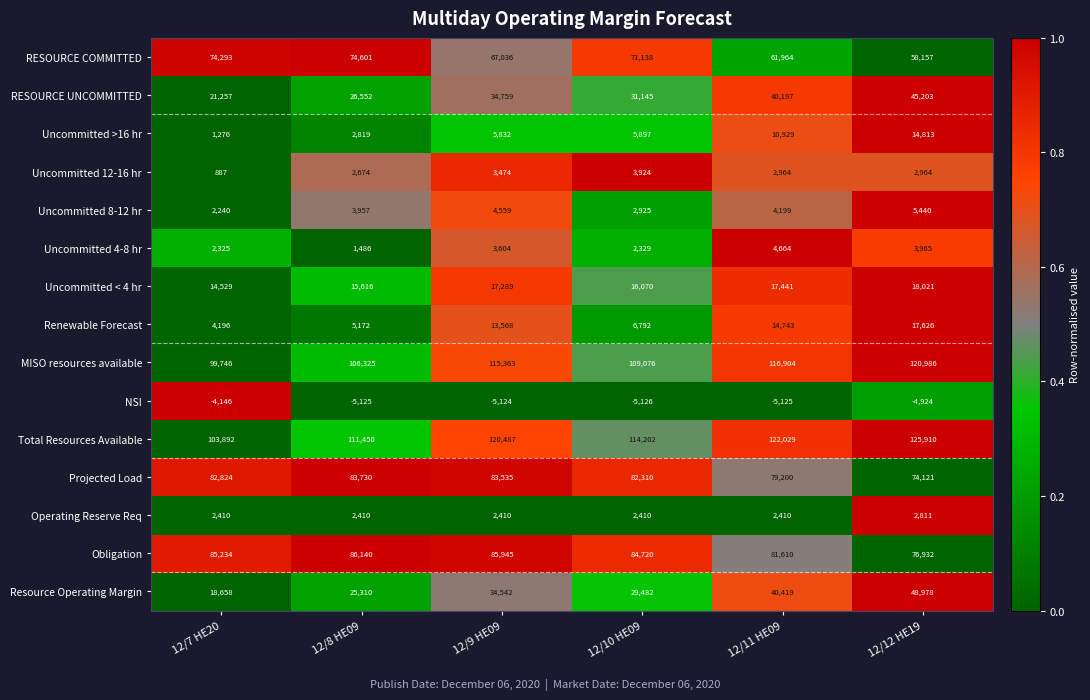

The Uncommitted 12-16 hr series shows 2674 at 12/8 HE09. True or false?

True